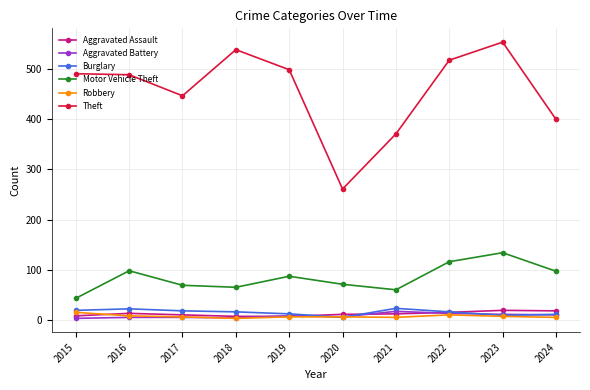

Is it true that Aggravated Assault equals 7 at 2018?

True